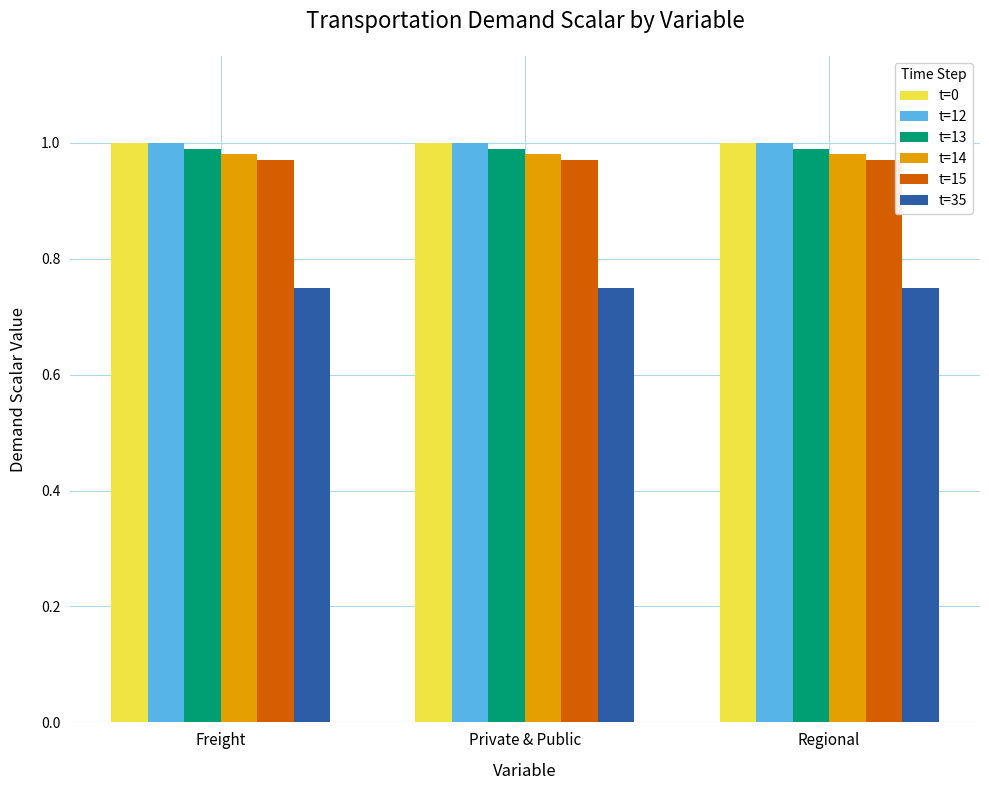

What is the total value across all series at Freight?

5.7